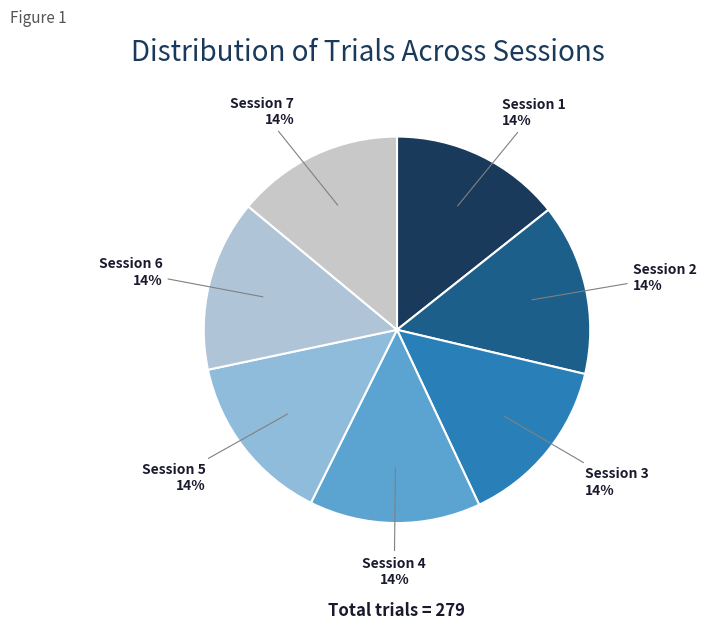

To the nearest percent, what is the combined percentage of Session 1 and Session 6?

29%